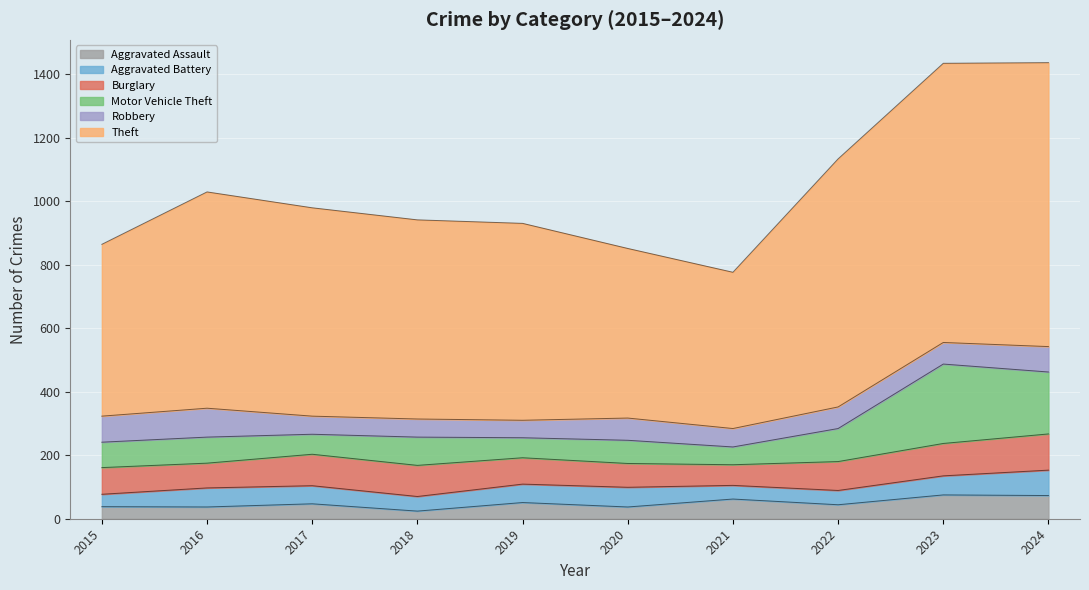

The Burglary series shows 91 at 2022. True or false?

True